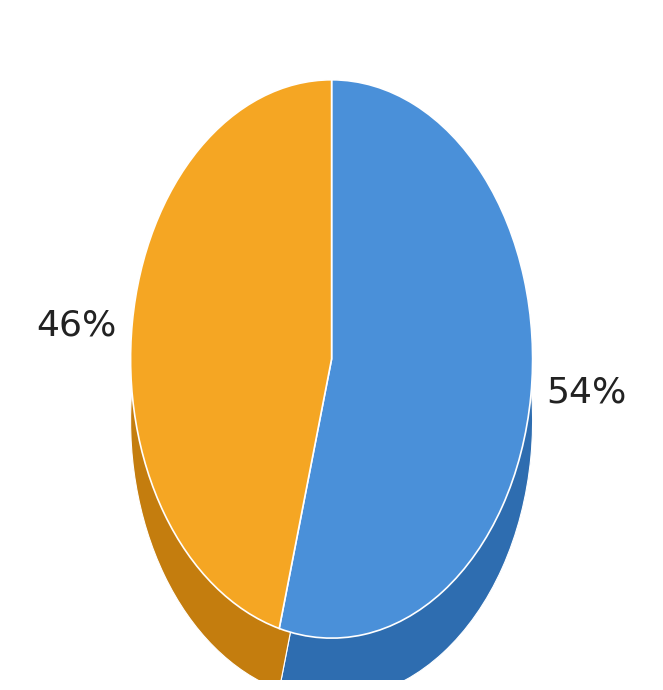

Approximately how many times larger is the value at Rural compared to Urban?

1.2